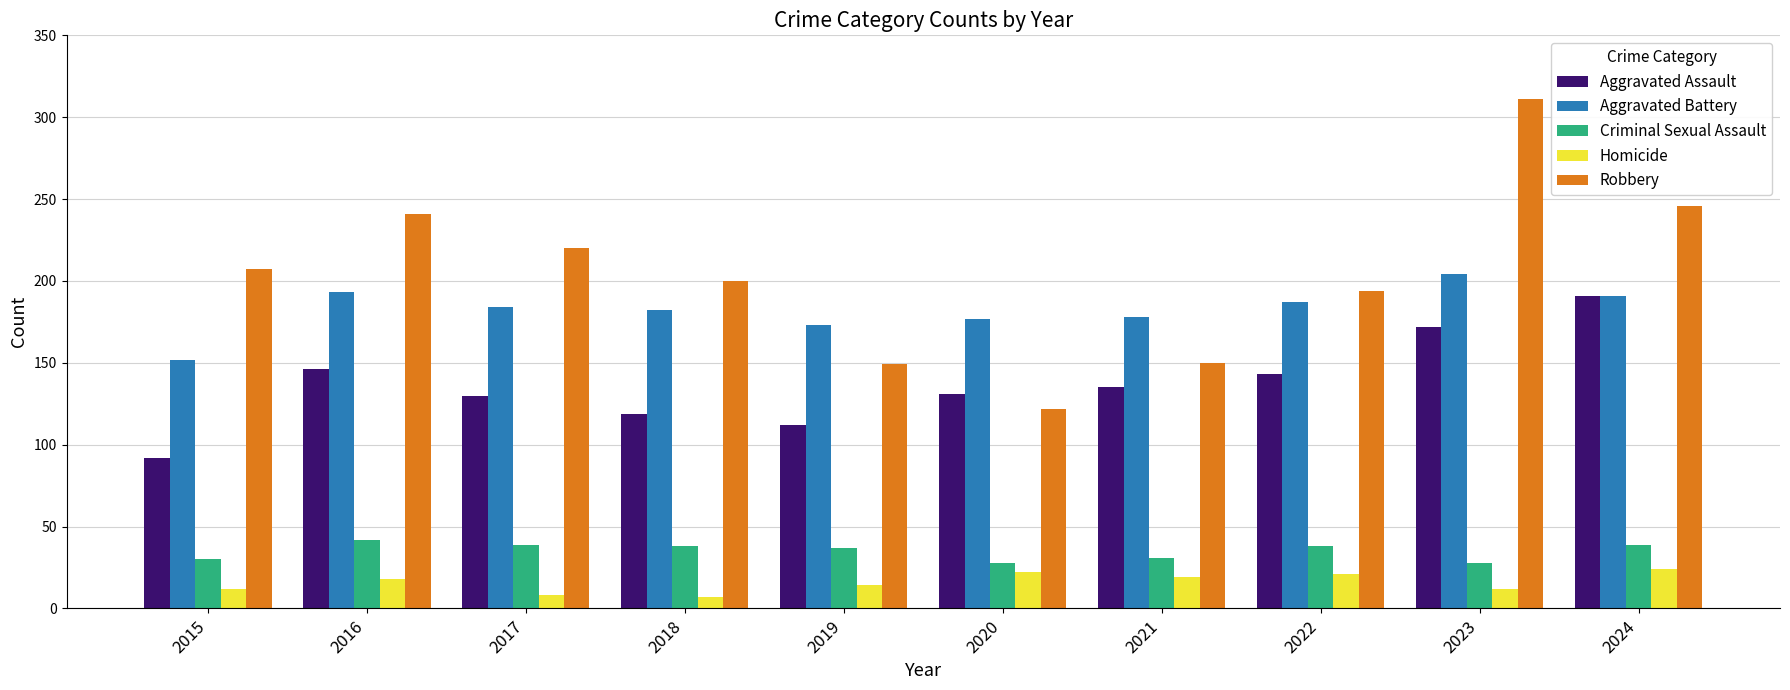

At which category does the chart reach its peak across all series?

2023